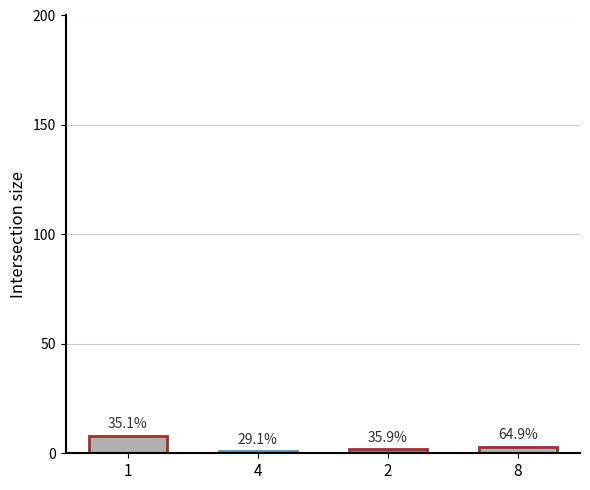

What is the change in value from 4 to 8?

+2